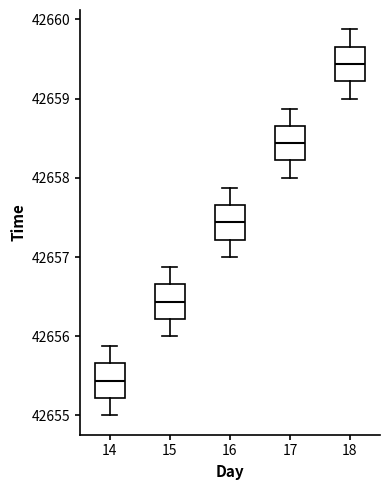

Which box has the lowest median line?

14